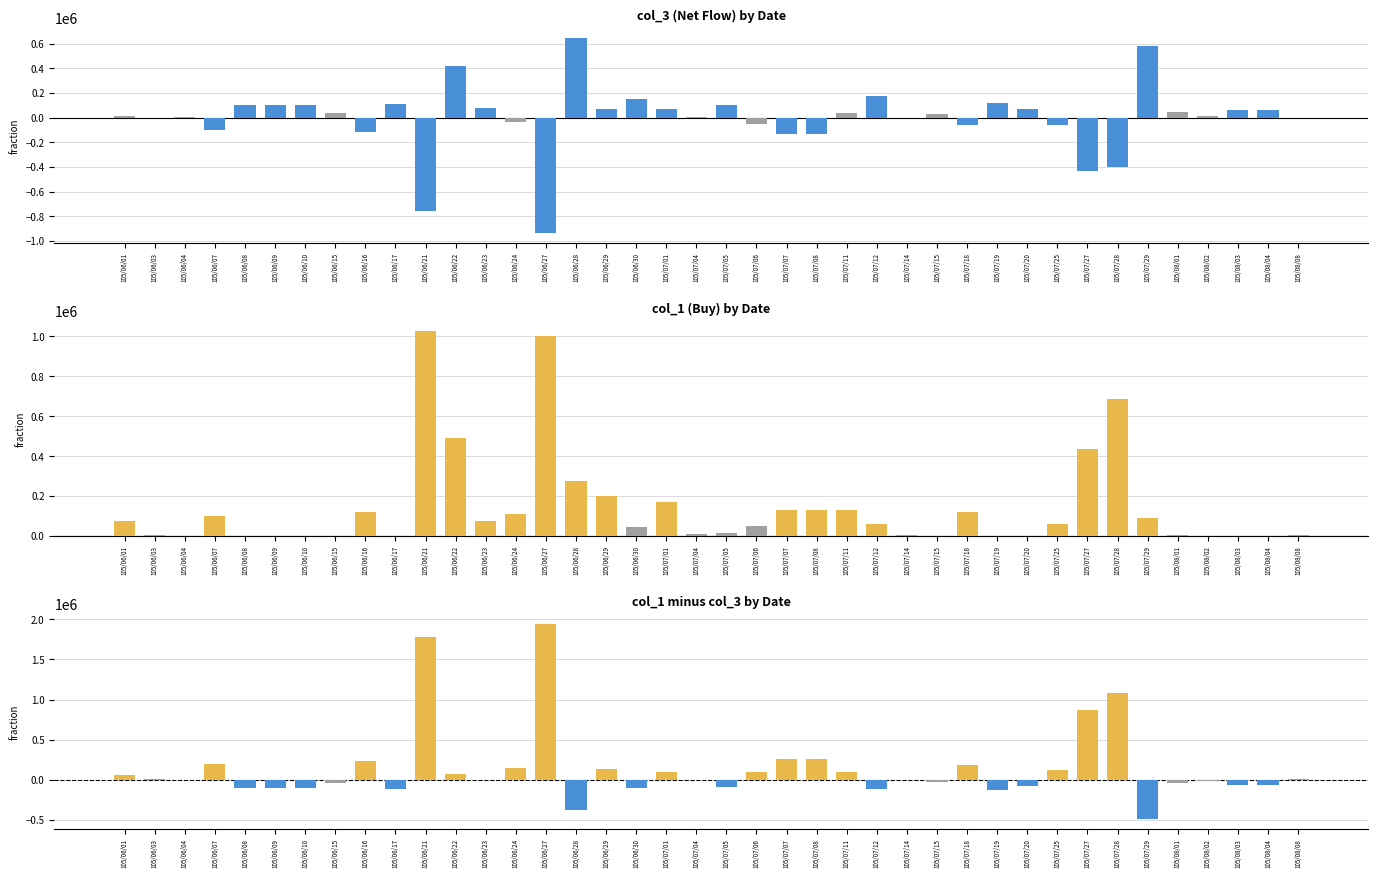

True or false: col_1 has a value of 130000 at 105/07/07.

True